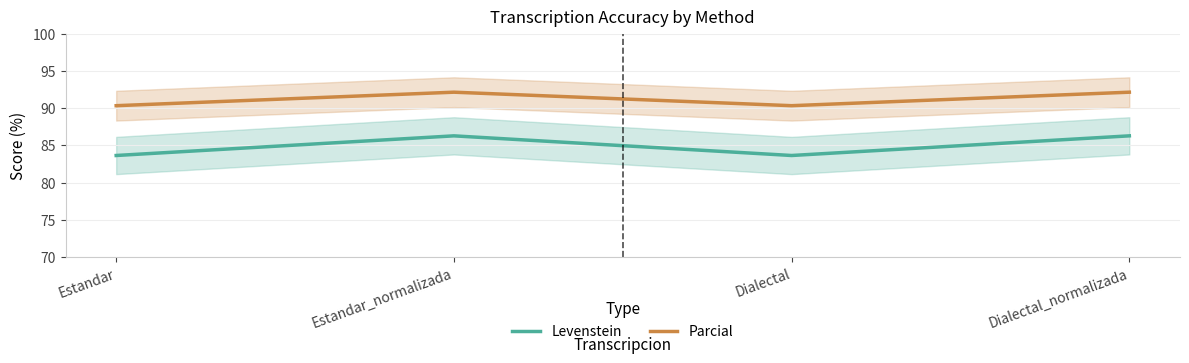

True or false: Parcial and Levenstein intersect in this chart.

False